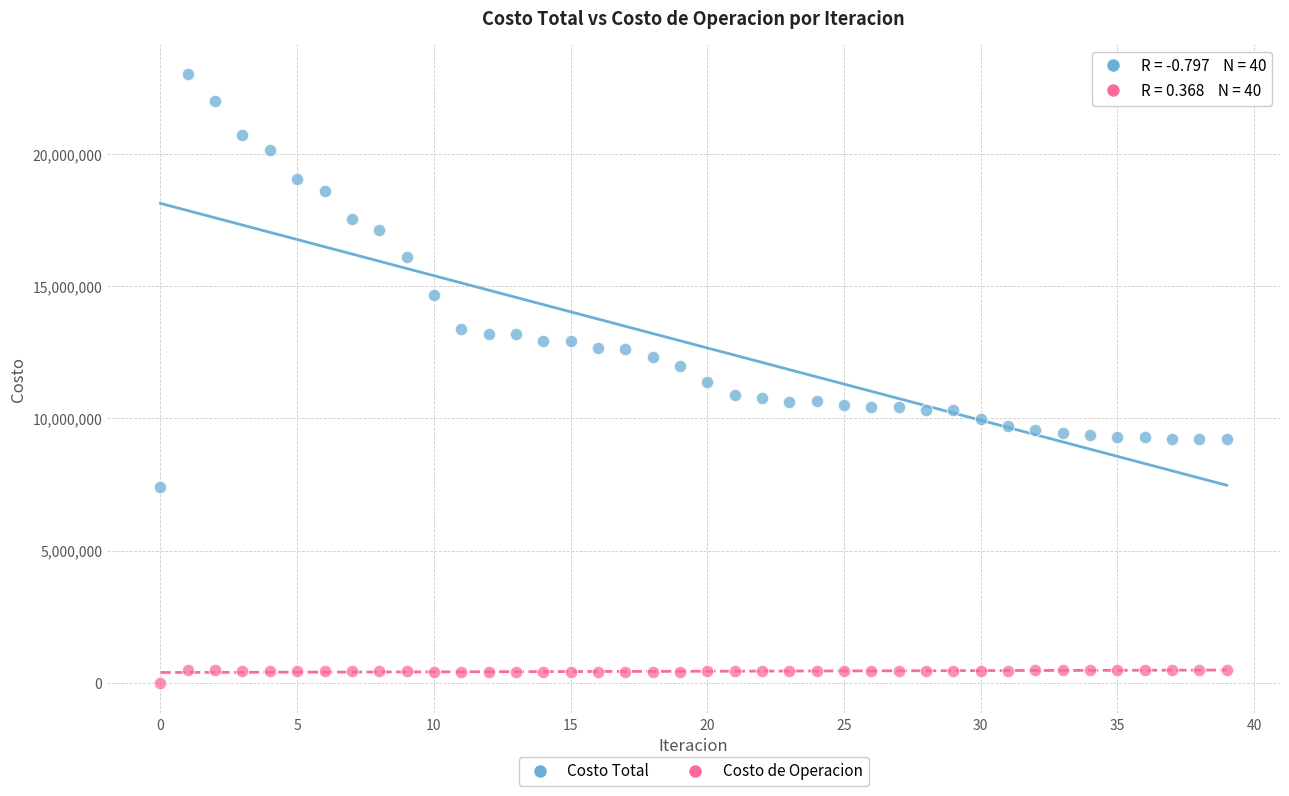

Which series contains the lowest Y value?

Costo de Operacion